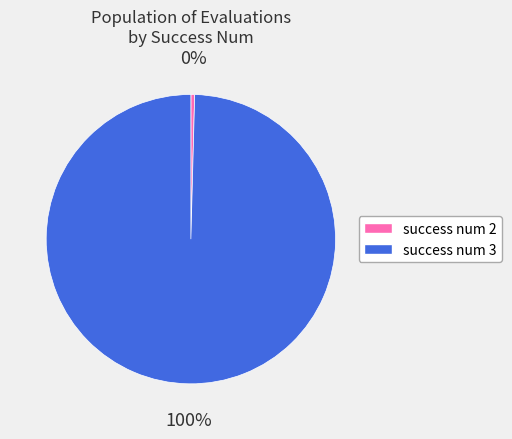

Is there any slice that represents more than half of the pie?

Yes